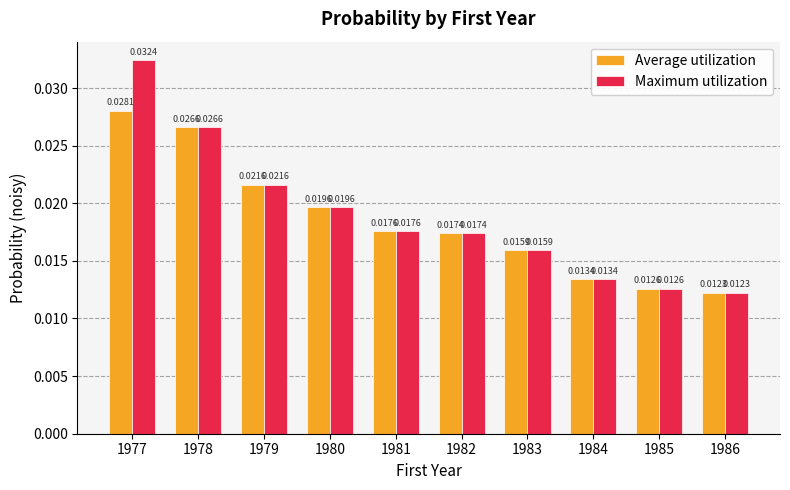

Rank the series by their average value, from lowest to highest.

Average utilization, Maximum utilization